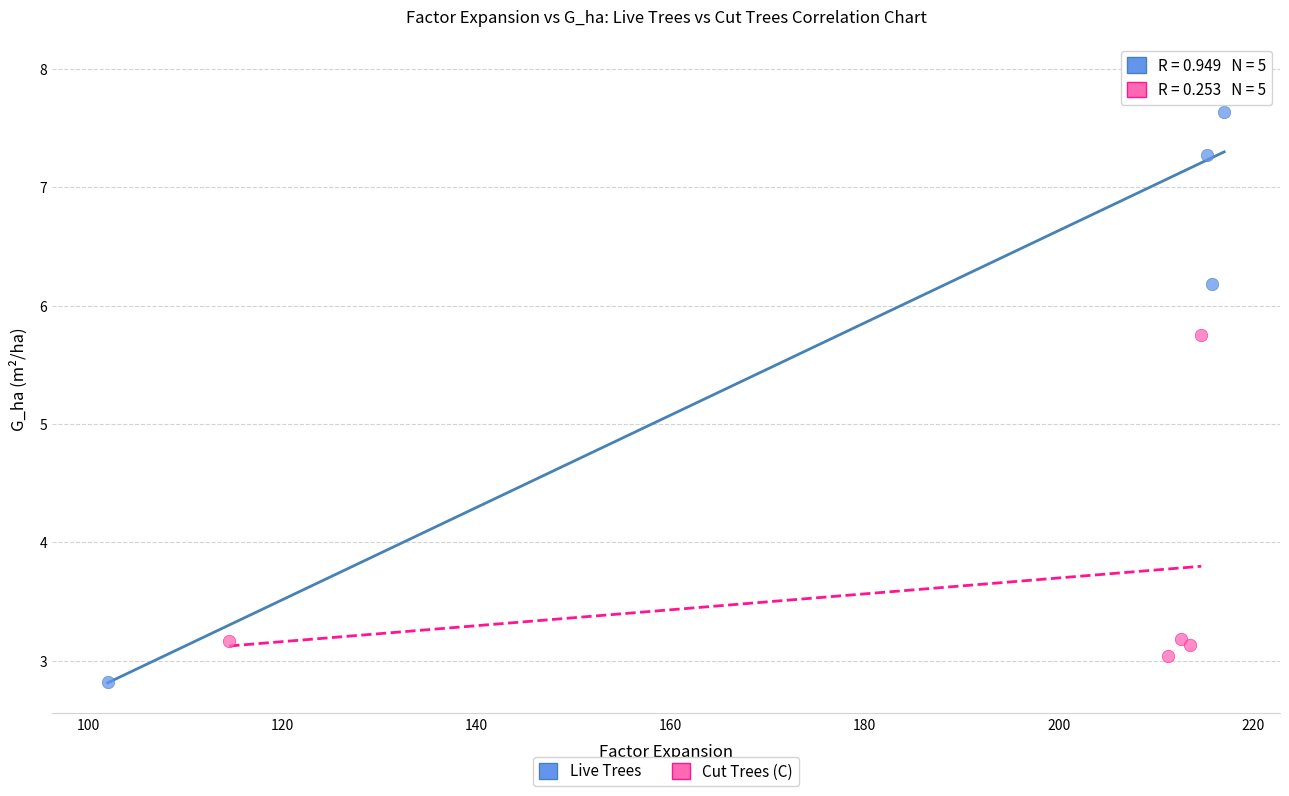

Which series has the largest Y range (max minus min)?

Live Trees